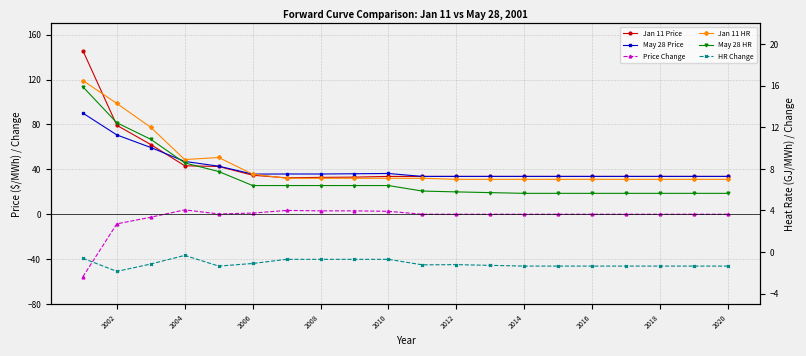

True or false: May 28 HR and Jan 11 Price intersect in this chart.

False